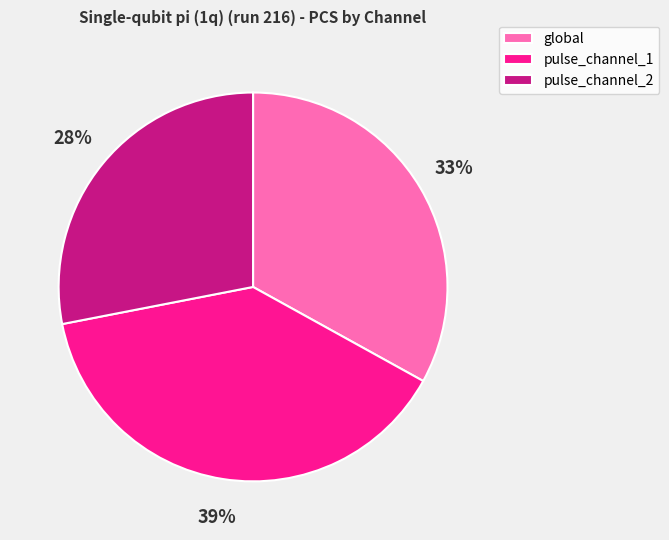

Approximately how many times larger is the value at pulse_channel_2 compared to pulse_channel_1?

0.7